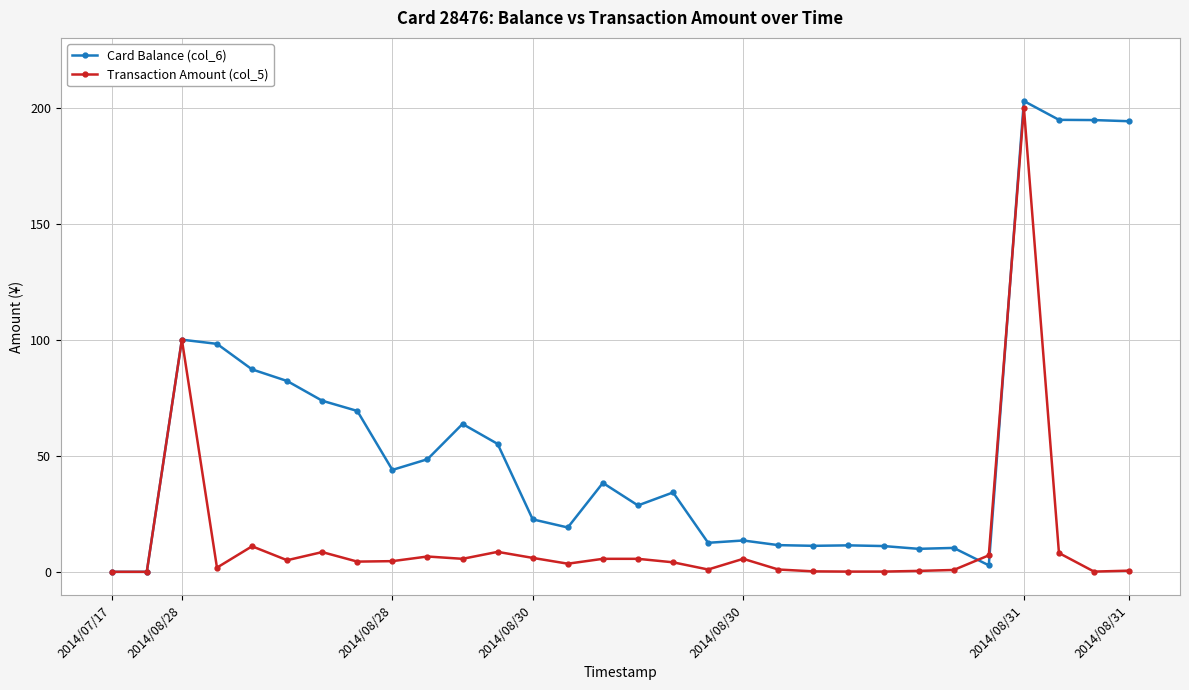

What is the value of the Card Balance (col_6) point at the 7th from the left?

73.7